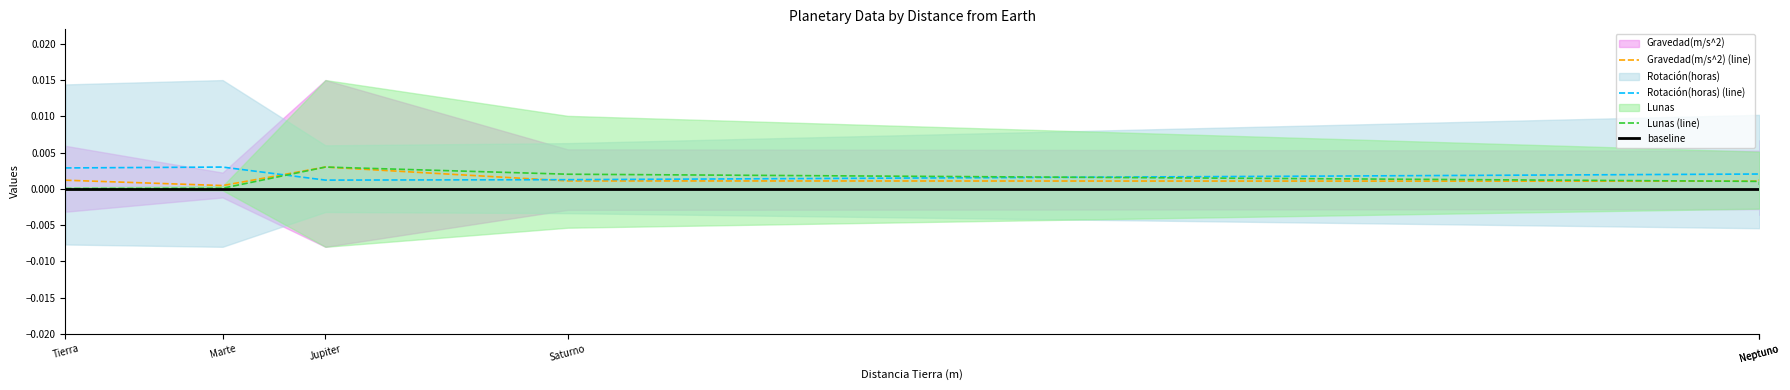

True or false: Rotación(horas) (line) and baseline intersect in this chart.

False